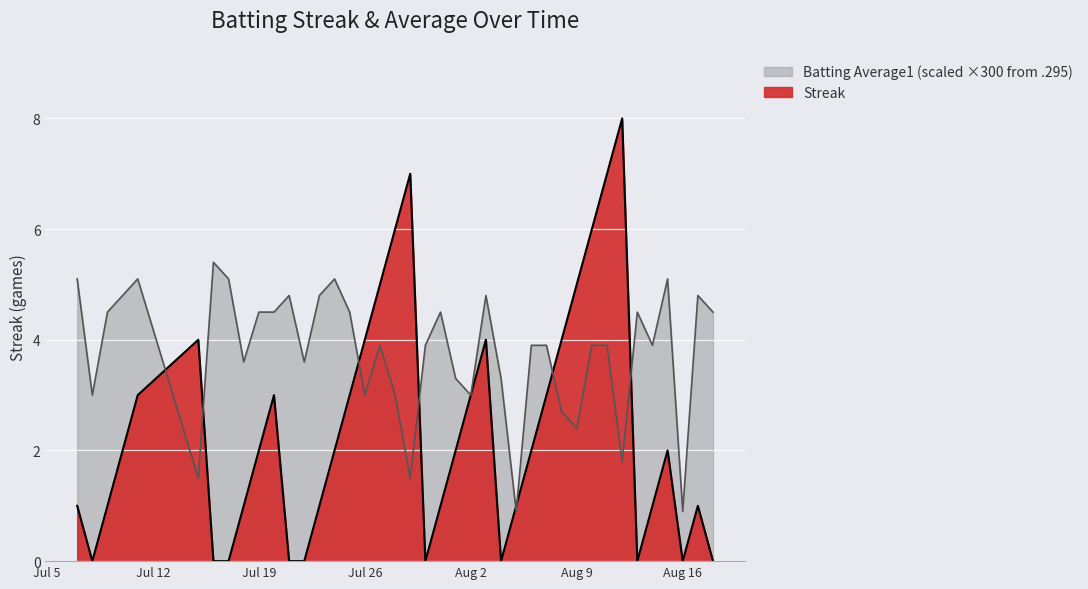

What is the difference between the maximum and minimum values in the Streak series?

8.0